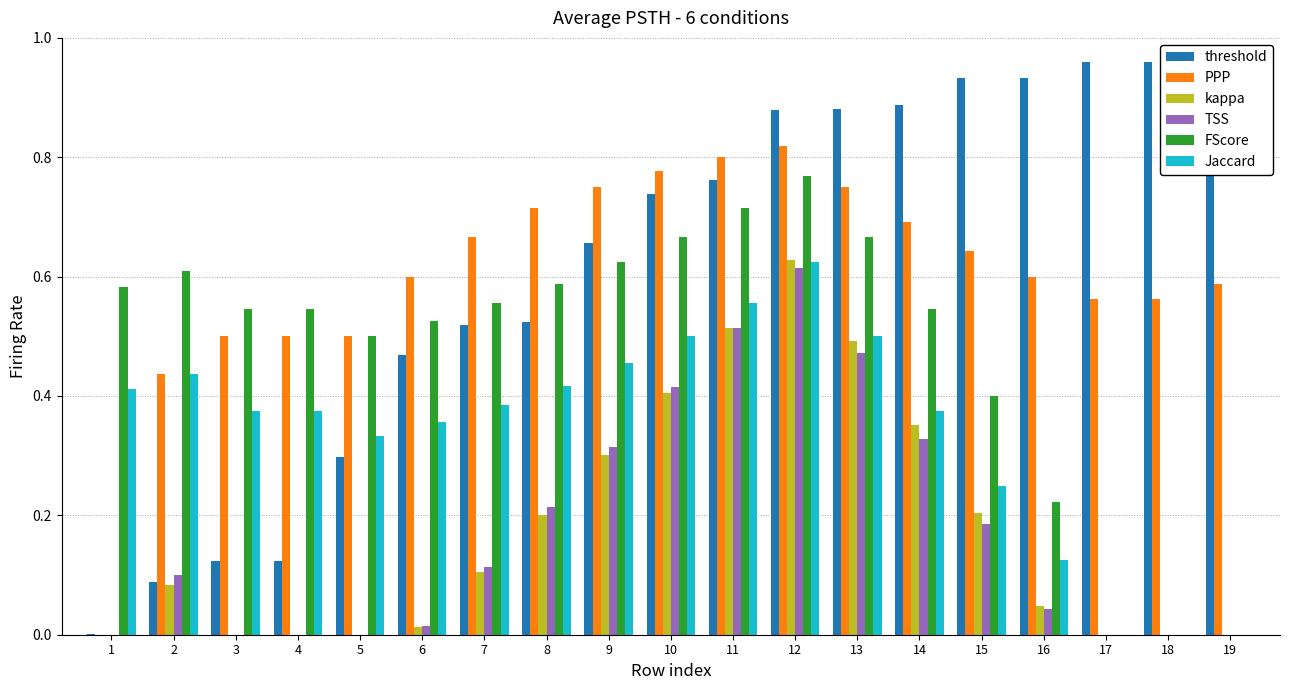

How many bars are there in total?

114